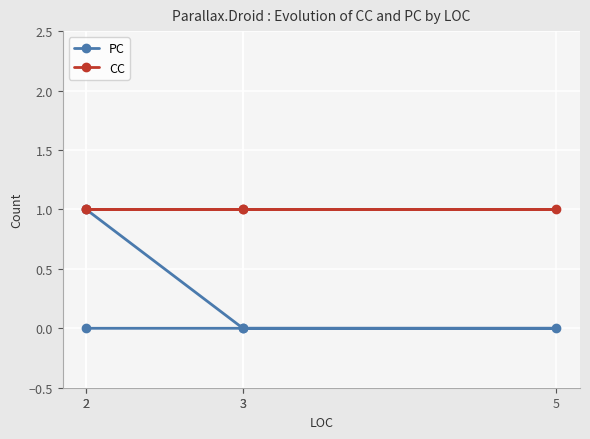

Which has a higher value, 3 or 3?

3